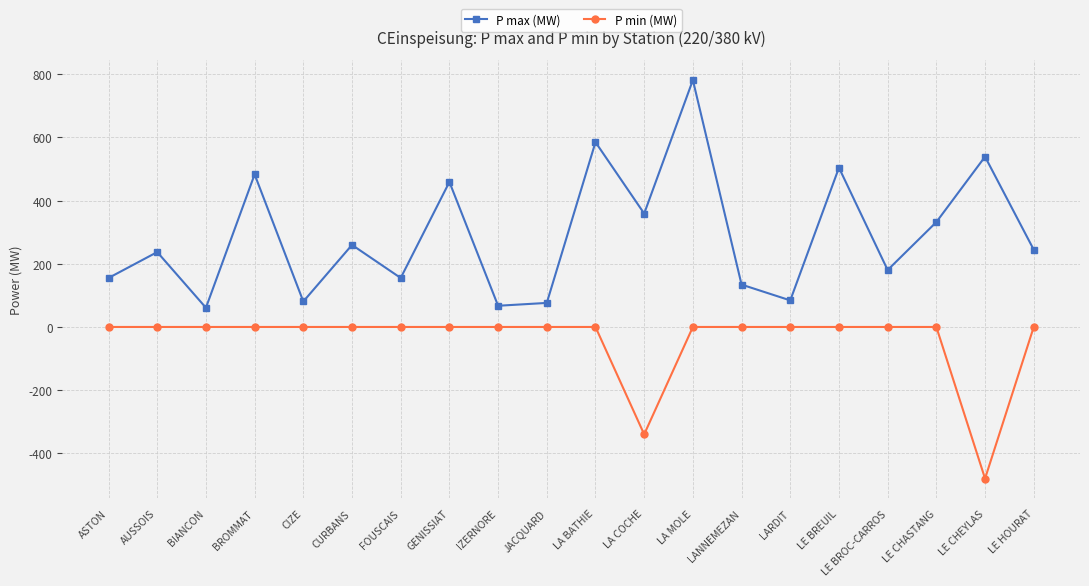

Which label corresponds to the largest value in the chart?

LA MOLE